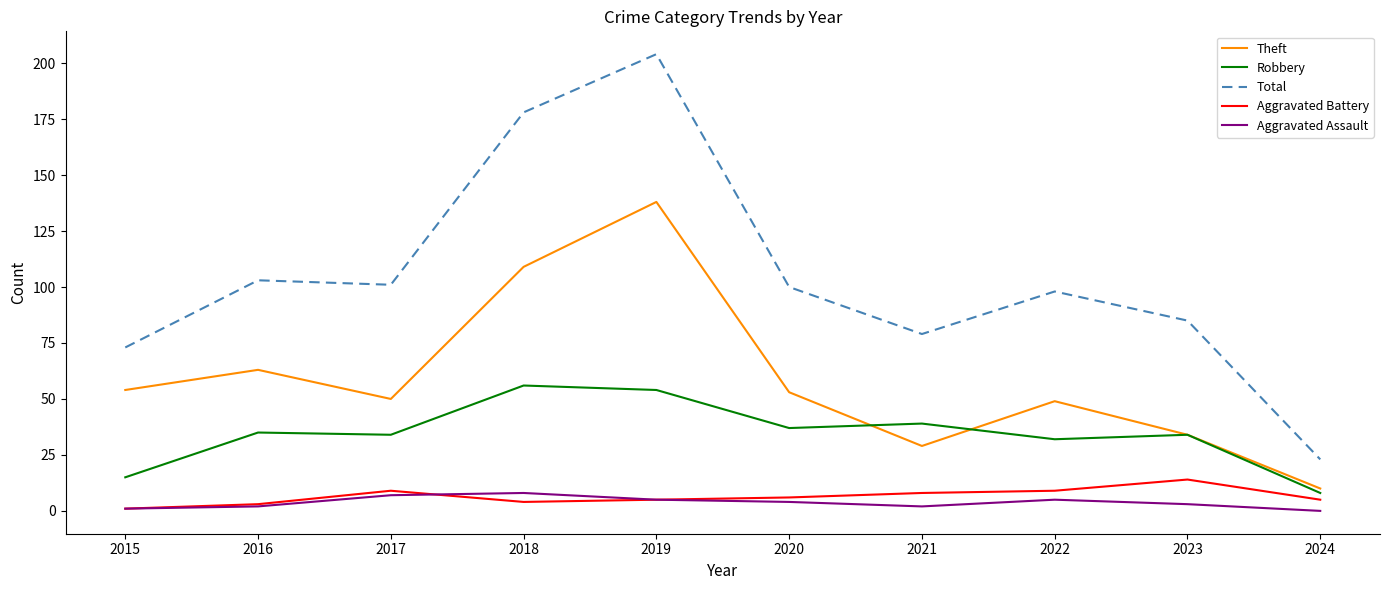

At which category is the sum across all series the highest?

2019